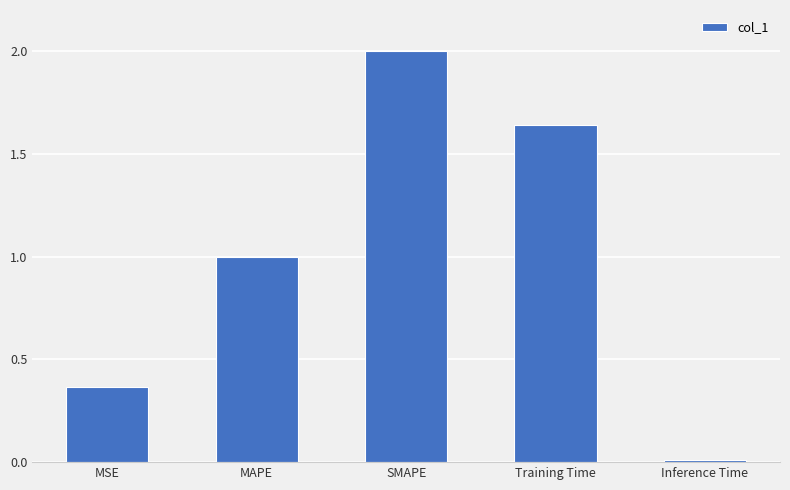

Does the chart contain stacked bars?

No